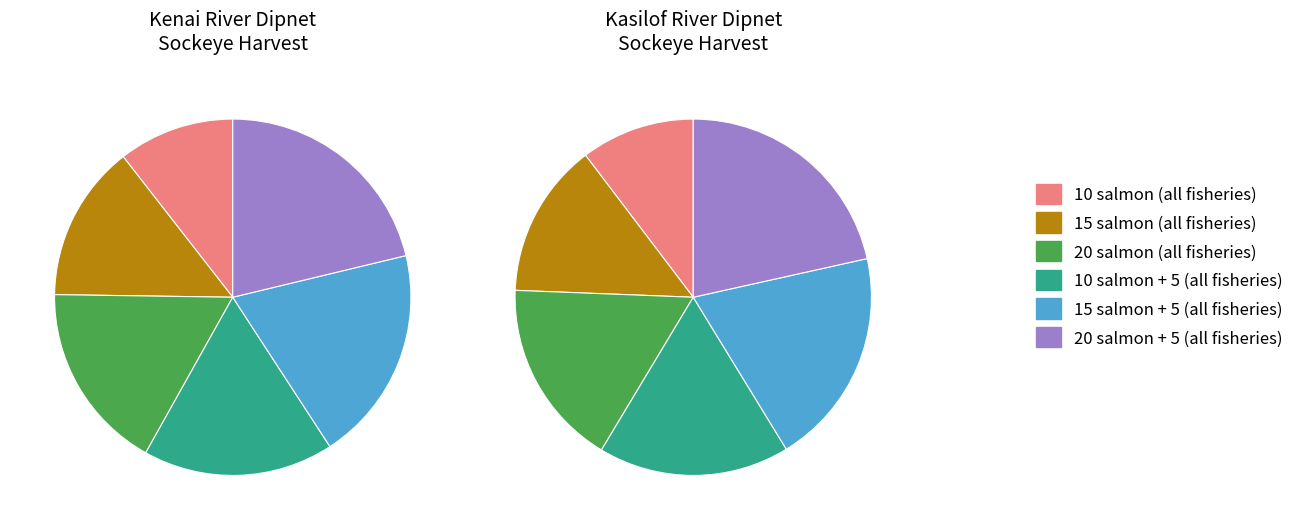

To the nearest percent, what is the difference between the largest and smallest slice percentages?

11%